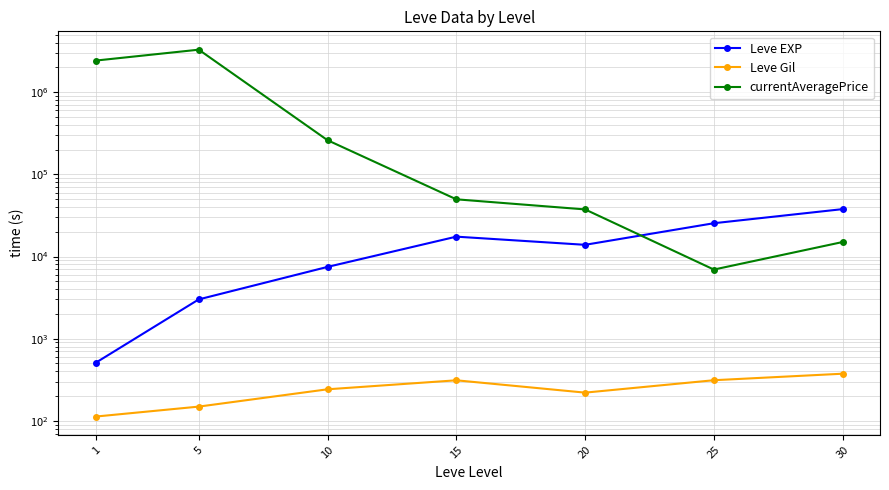

Which series has the largest range (max minus min)?

currentAveragePrice